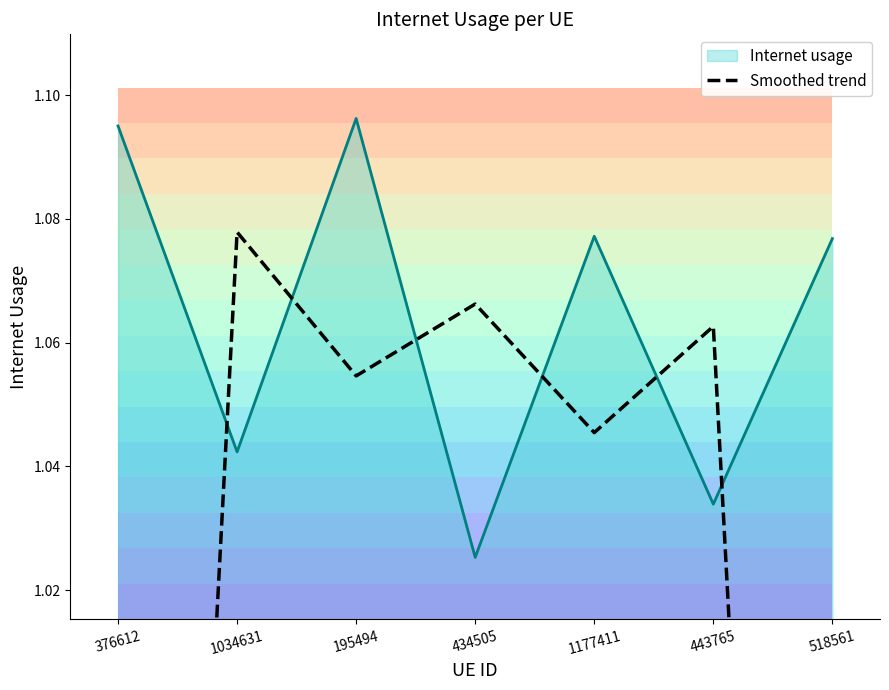

What is the label of the 5th point from the right?

195494